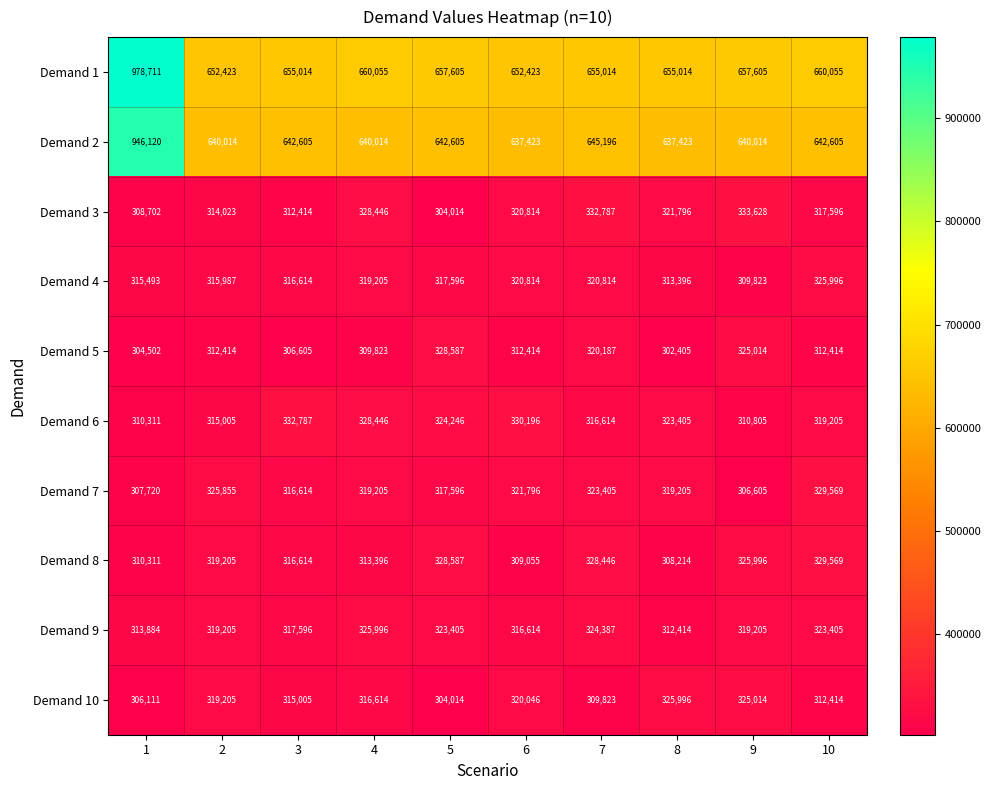

List the labels in order of Demand 6 value, largest first.

3, 6, 4, 5, 8, 10, 7, 2, 9, 1